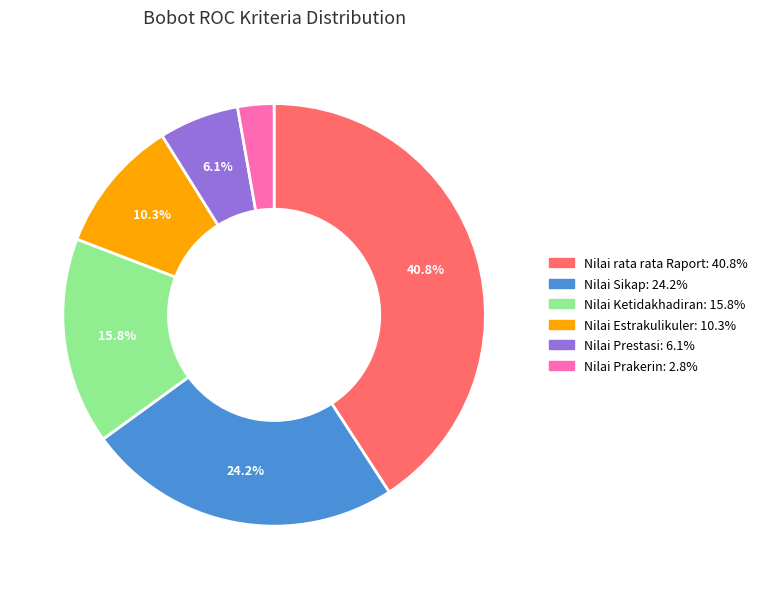

Does Nilai Prestasi account for over 50% of the chart?

No